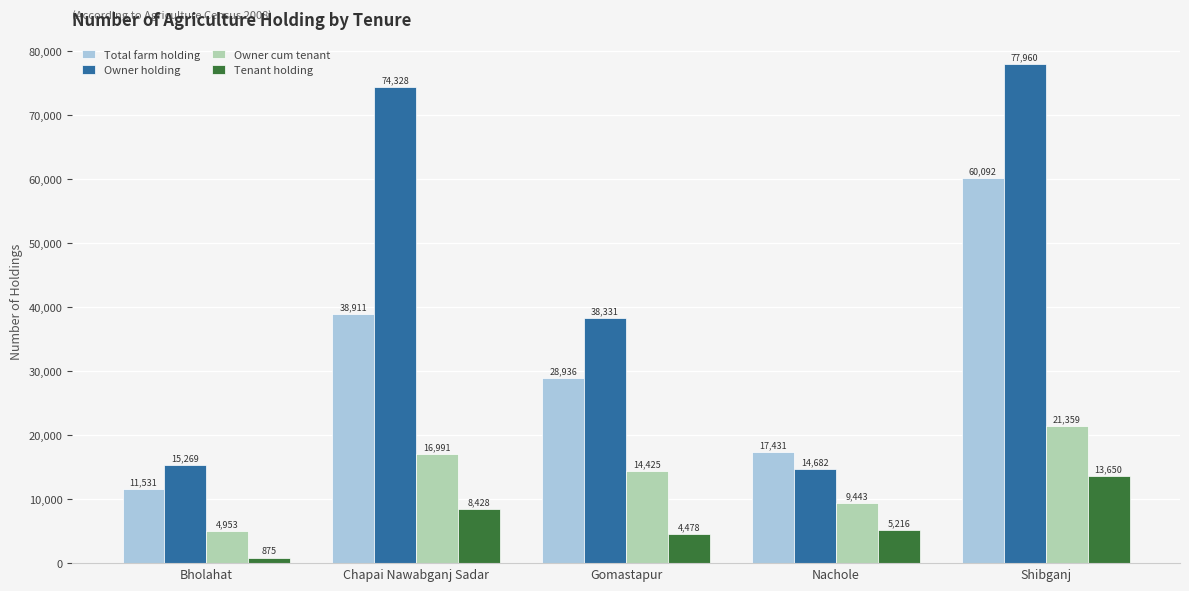

Rank the series at Nachole from lowest to highest value.

Tenant holding, Owner cum tenant, Owner holding, Total farm holding